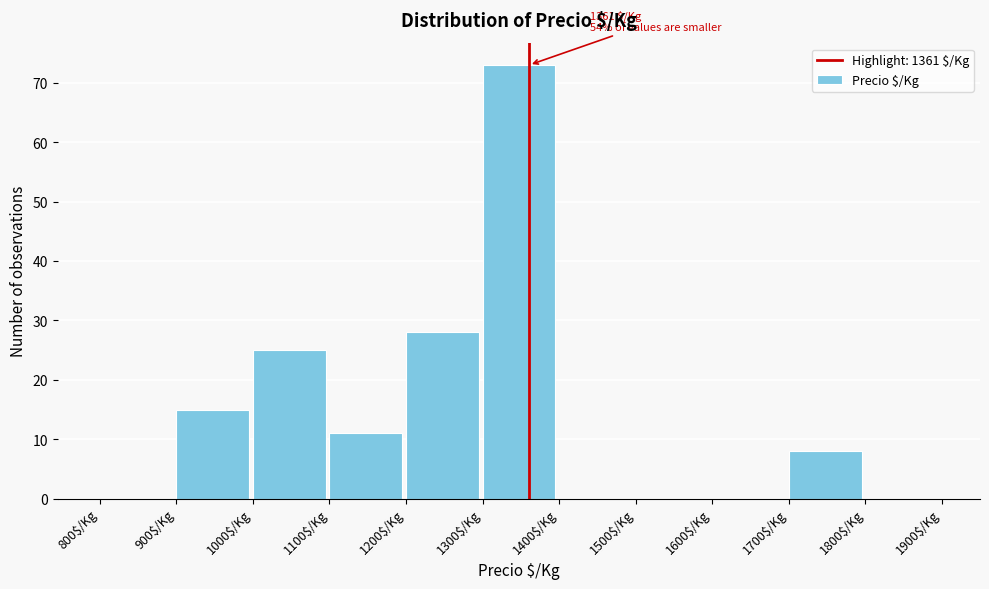

Which range on the x-axis has the tallest bar?

1300 to 1400